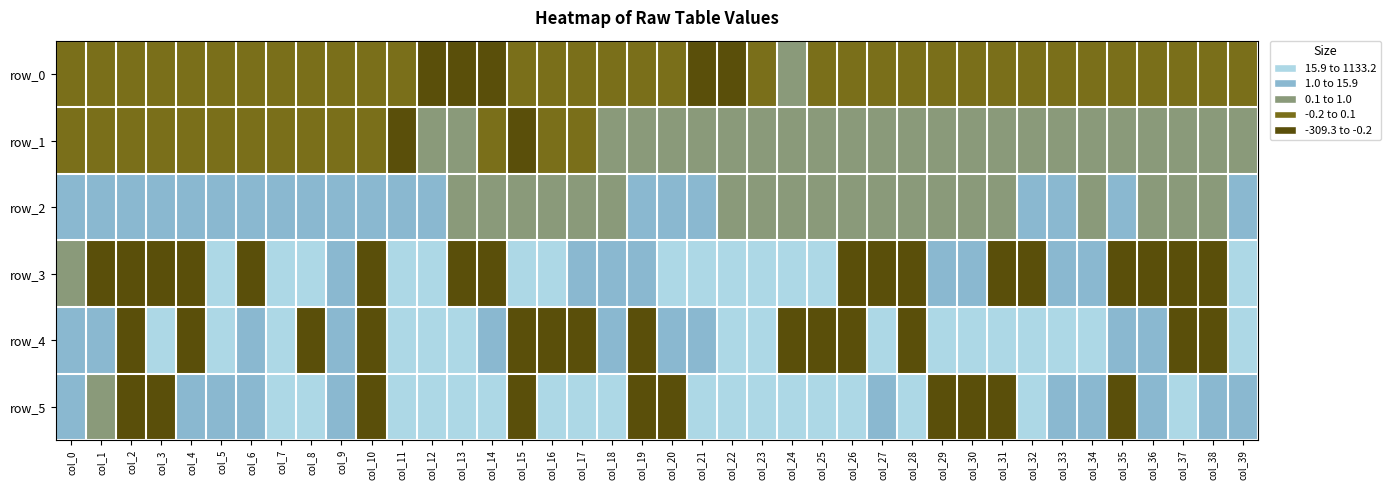

What is the sum of all row_1 values?

3.7